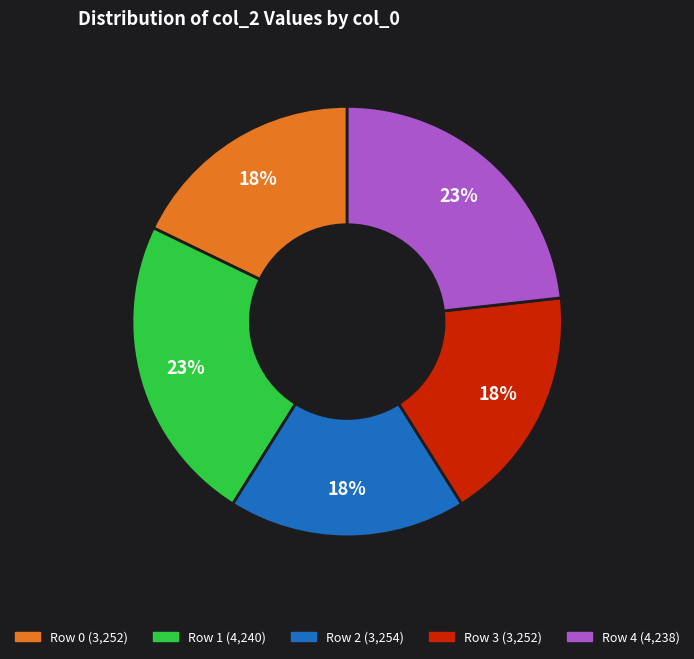

Is there a majority slice in this chart?

No